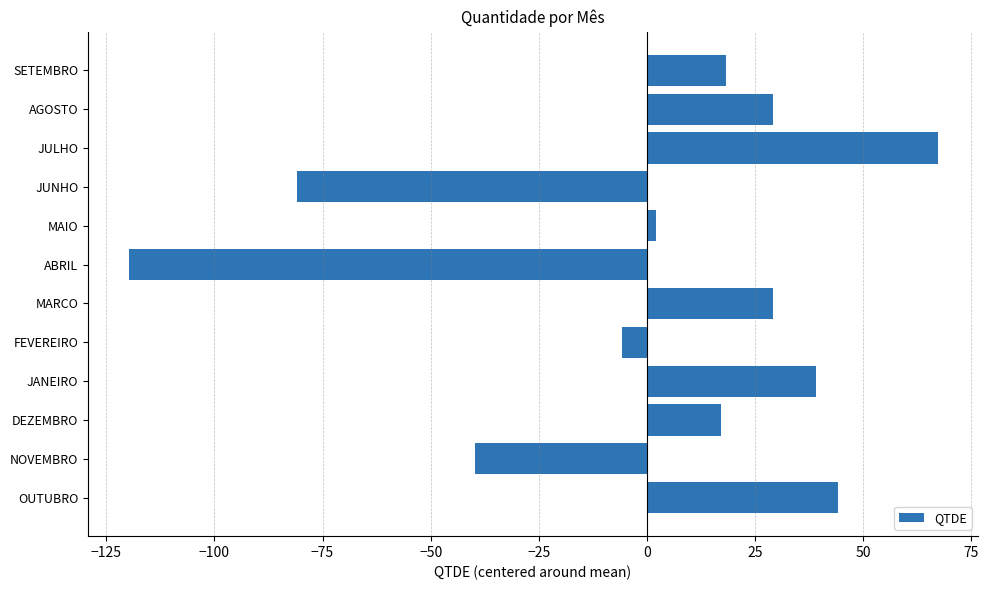

What is the change in value from JANEIRO to JULHO?

+28.0